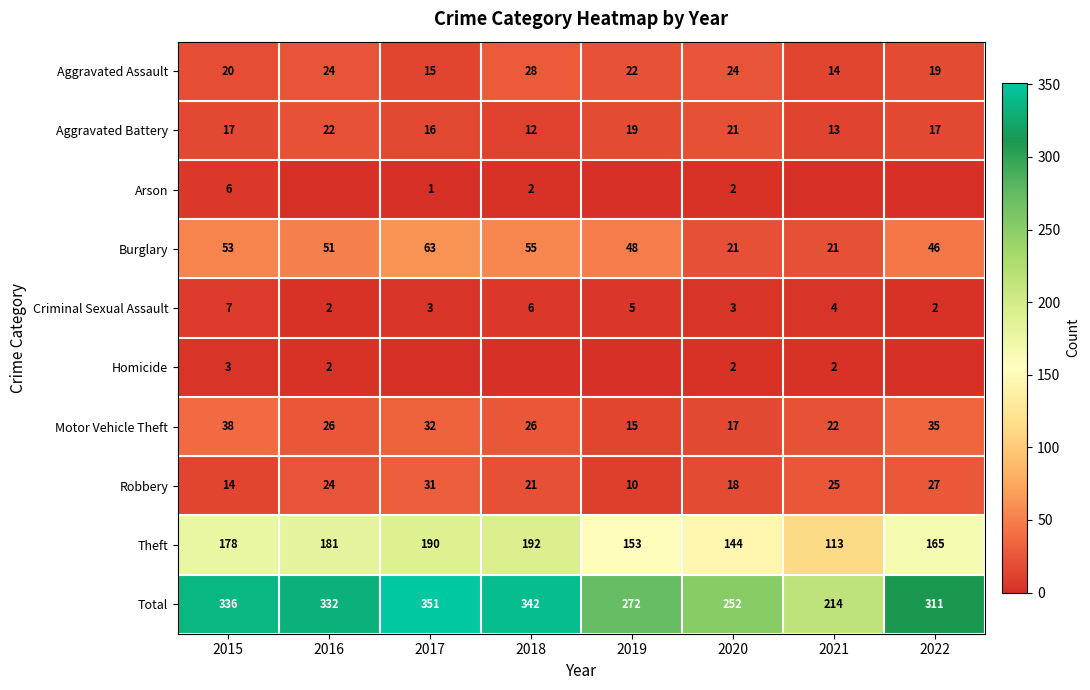

What is the minimum value for Burglary?

21